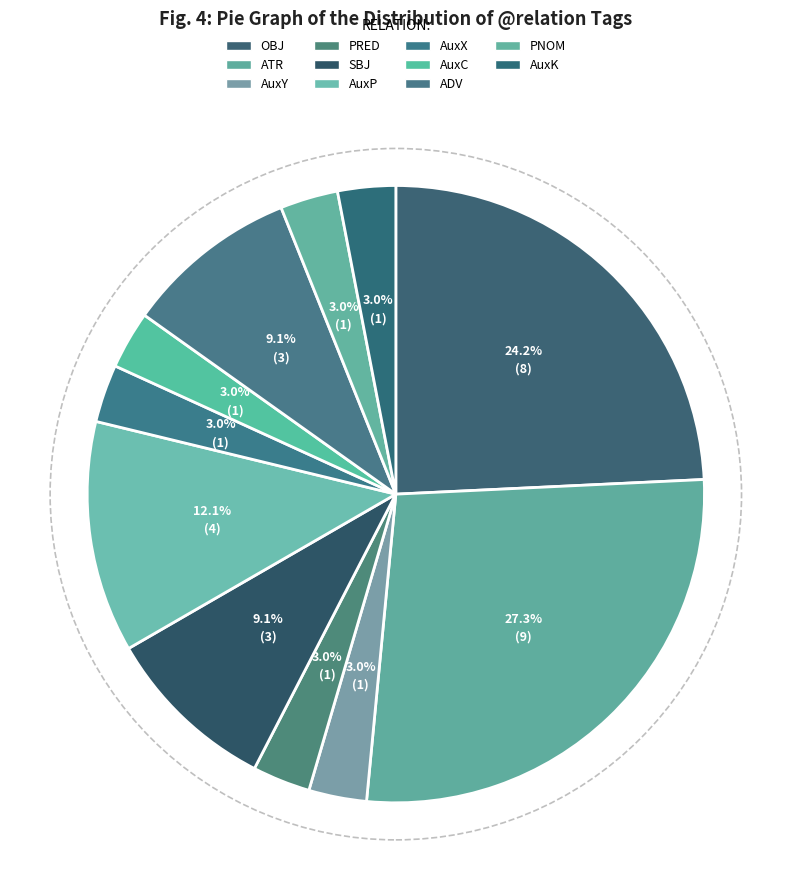

How many segments does this pie chart have?

11